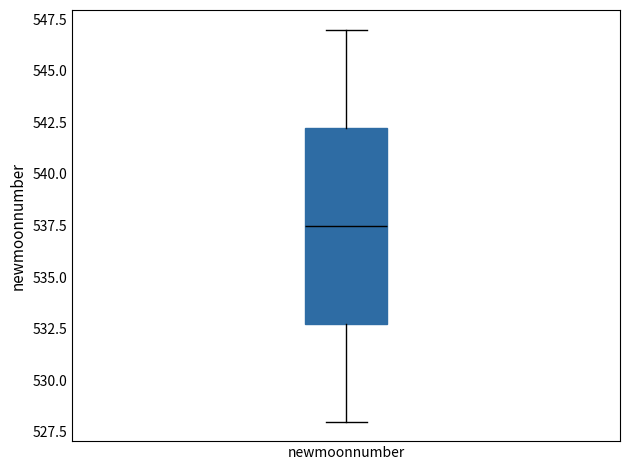

Transcribe this box plot: give where the median line is, the range the box spans, and where the two whiskers end, as read against the y-axis. The values are not printed on the chart, so give them approximately, as read against the axis.

median 537.5, box 533.0 to 542.5, whiskers 528.0 to 547.0